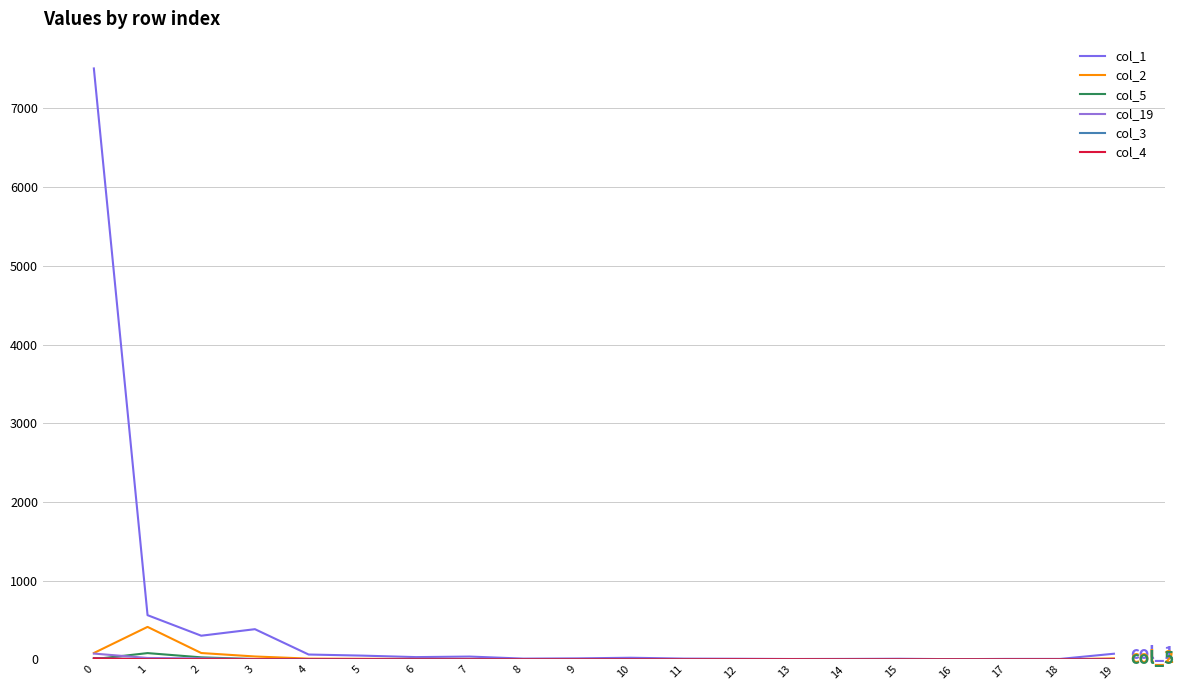

At which label does col_4 reach its minimum?

3